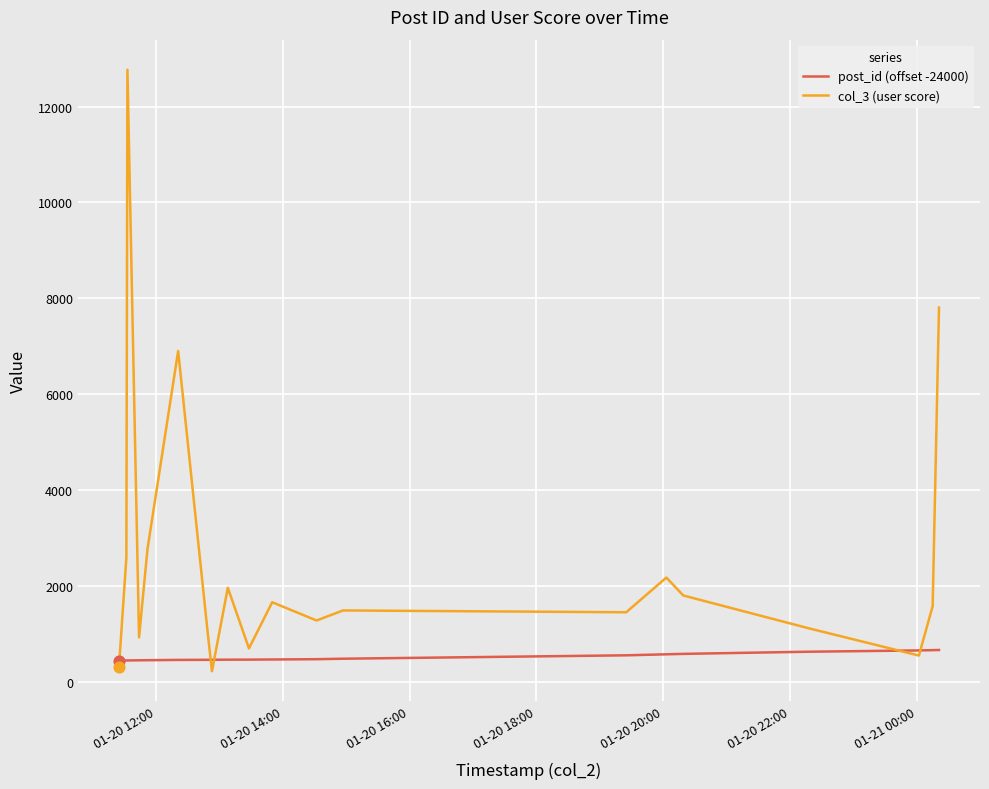

What are all the series names shown in the legend?

post_id (offset -24000), col_3 (user score)